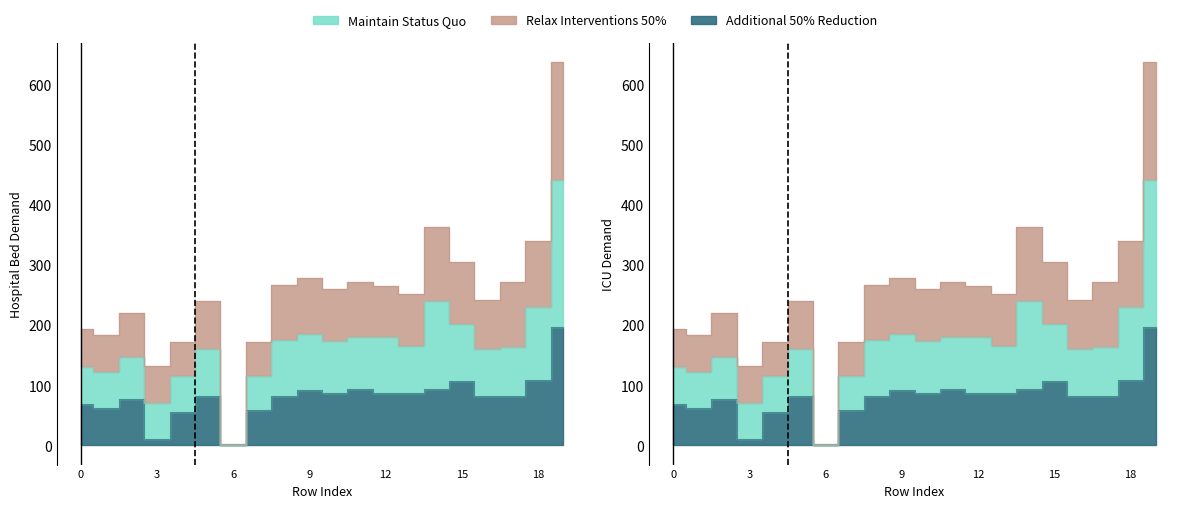

Where is the first local minimum for Relax Interventions 50%?

1